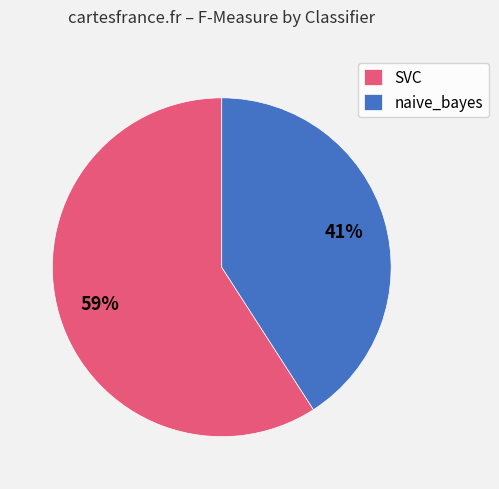

To the nearest percent, what is the average slice percentage?

50%